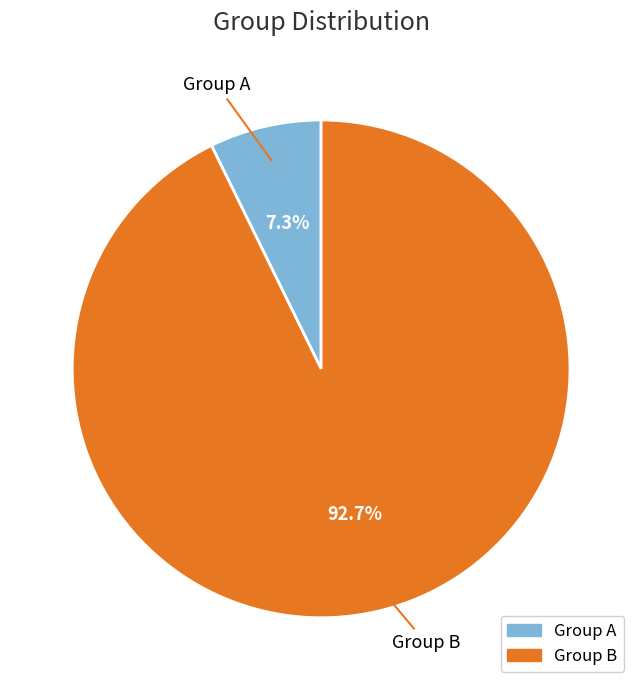

How many slices are in this pie chart?

2